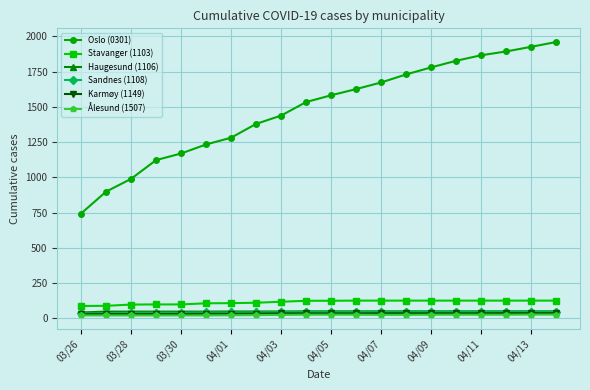

What is the maximum value shown in the chart?

1960